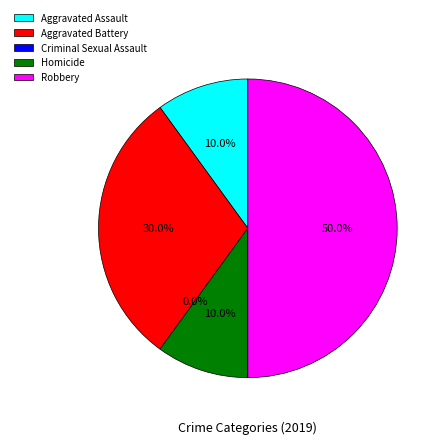

Is it true that Homicide is 10% of the pie?

True